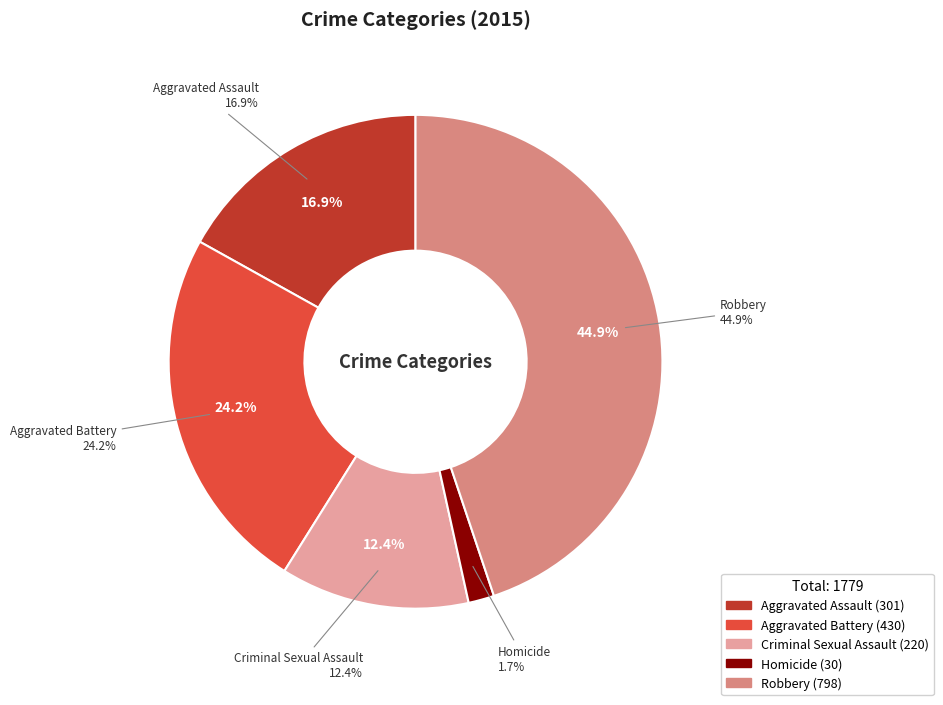

To the nearest percent, what portion does Aggravated Assault represent?

17%